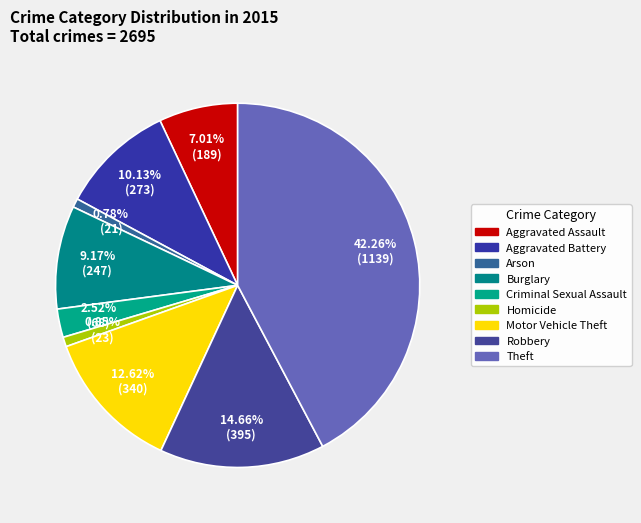

What percentage is NOT represented by Burglary?

90.8%